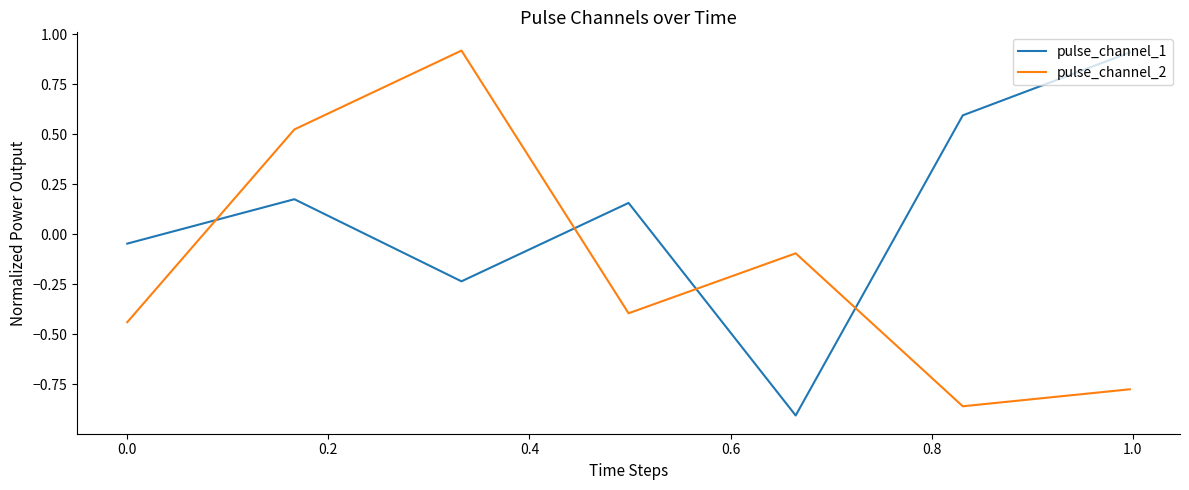

Which series has the largest total across all categories?

pulse_channel_1